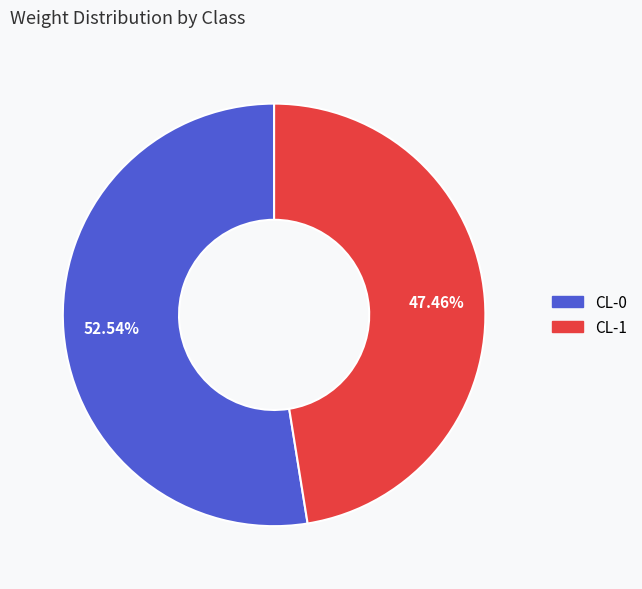

To the nearest percent, what percentage of the pie is CL-0?

53%